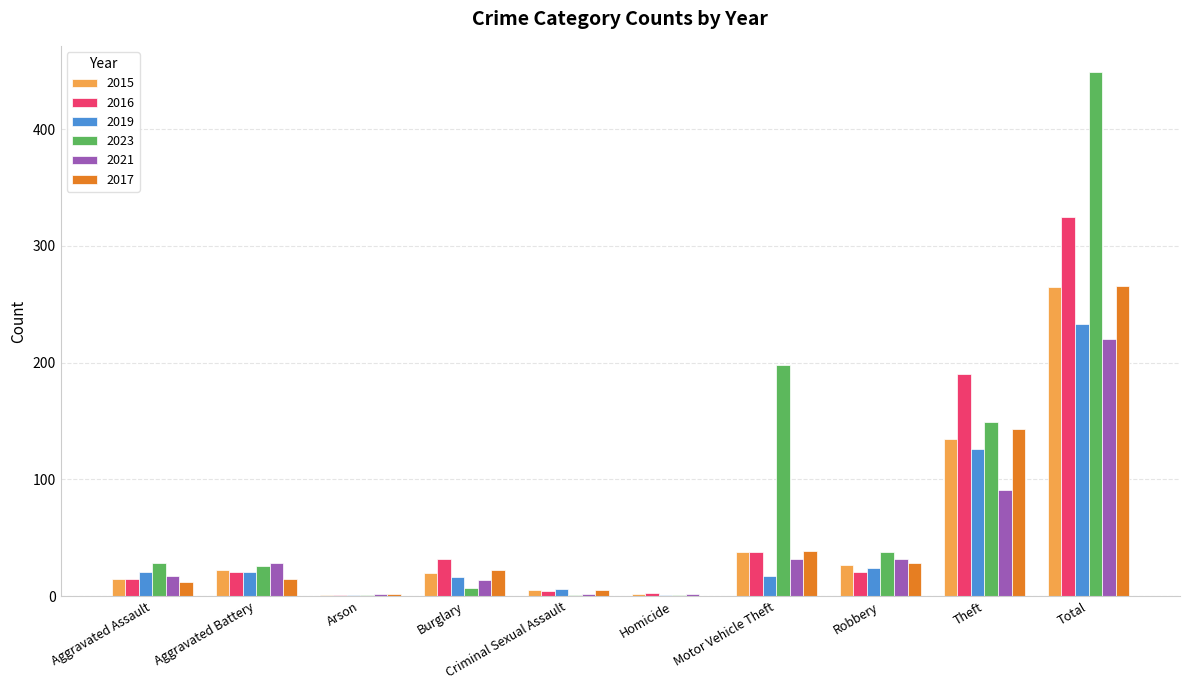

What is the average value of the 2019 series?

47